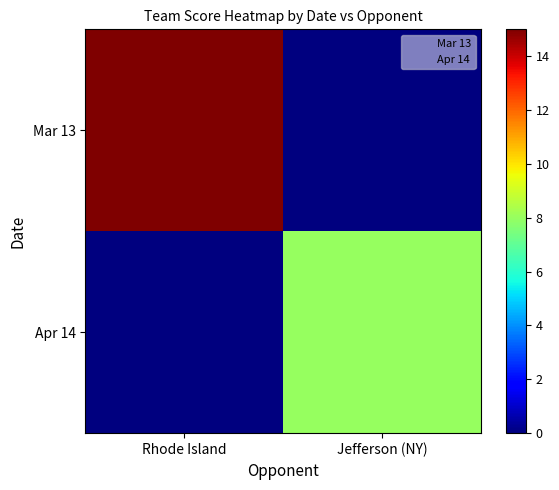

Which category has the lowest value in the Mar 13 series?

Jefferson (NY)